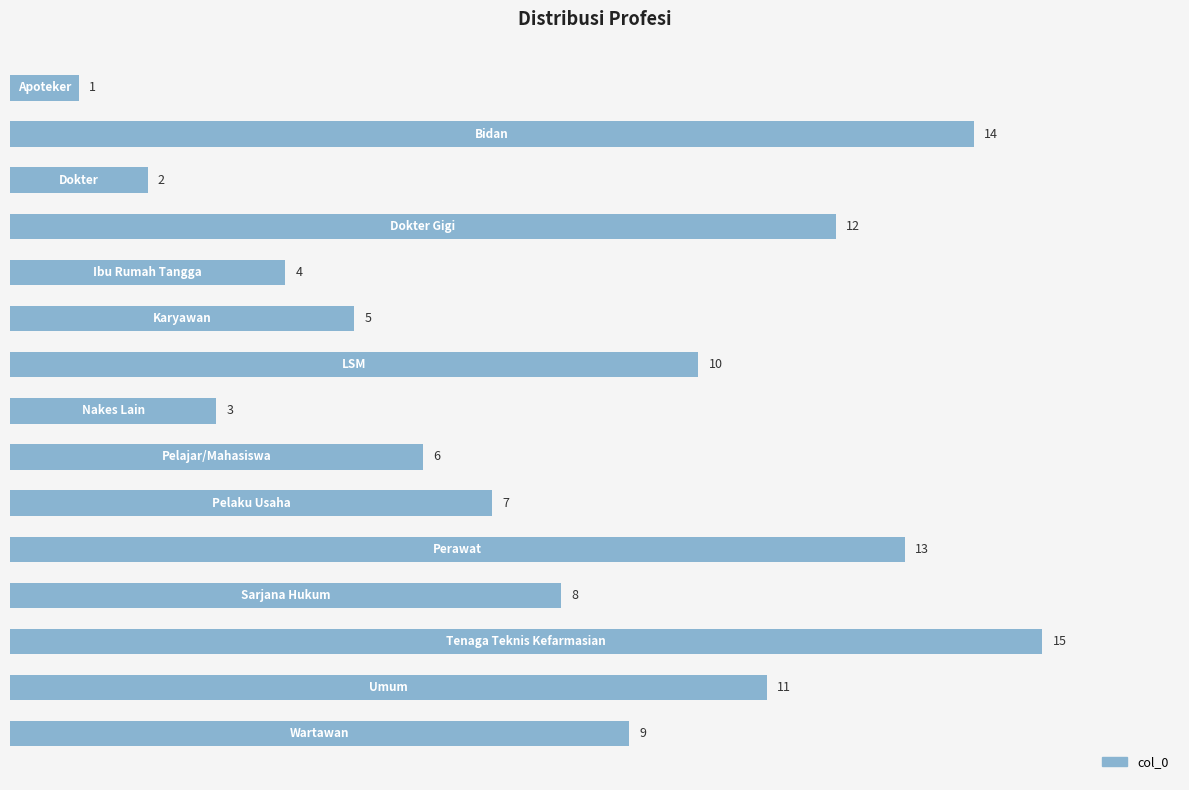

What is the average value?

8